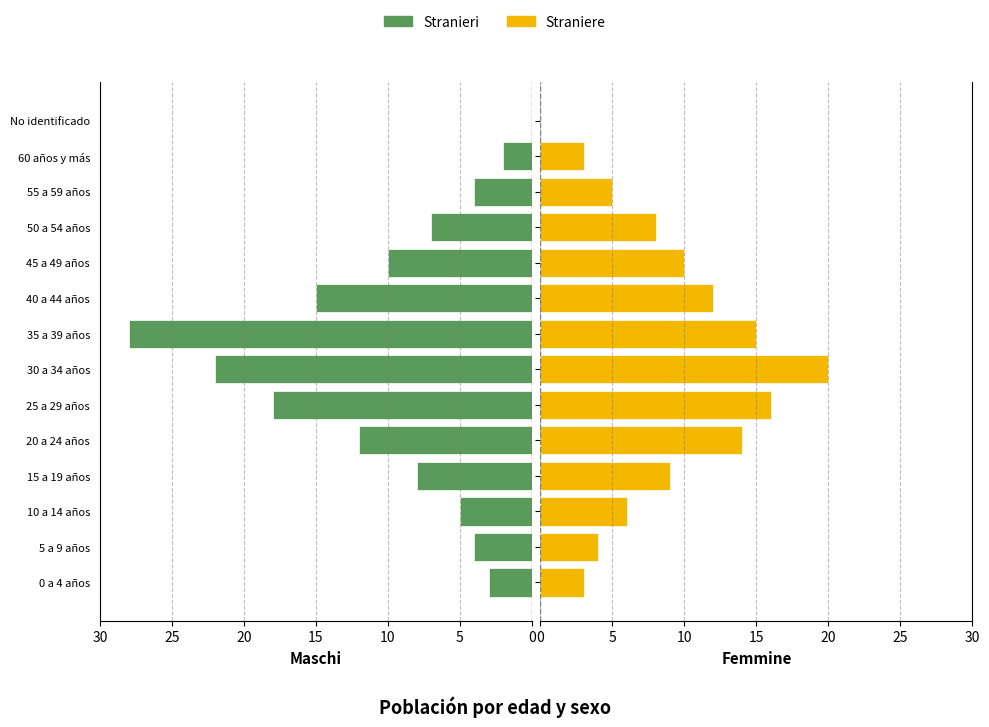

How many series are shown in this chart?

2